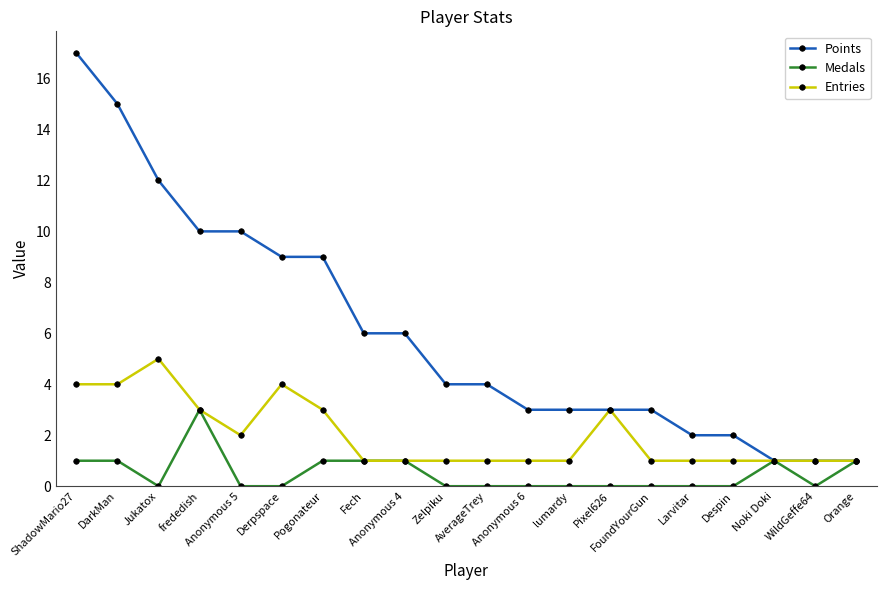

What is the difference between the maximum and second lowest values in the Medals series?

3